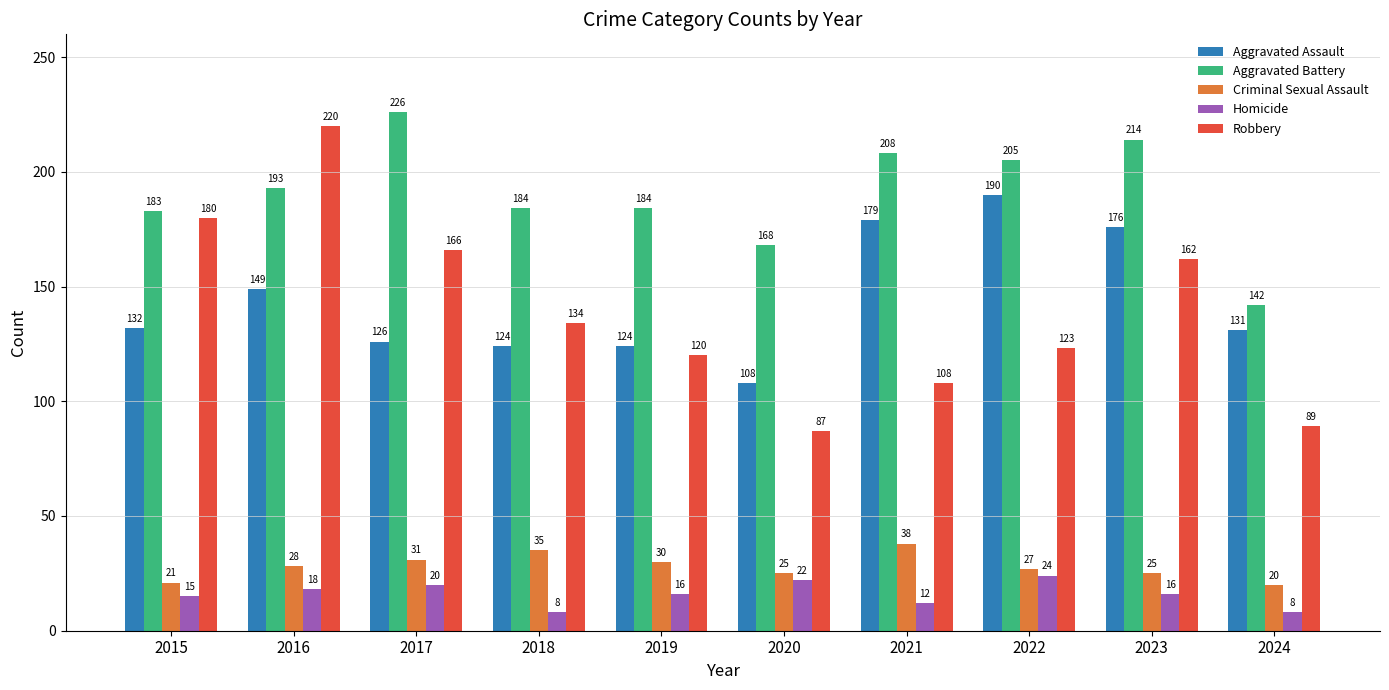

Which series has the largest total across all categories?

Aggravated Battery